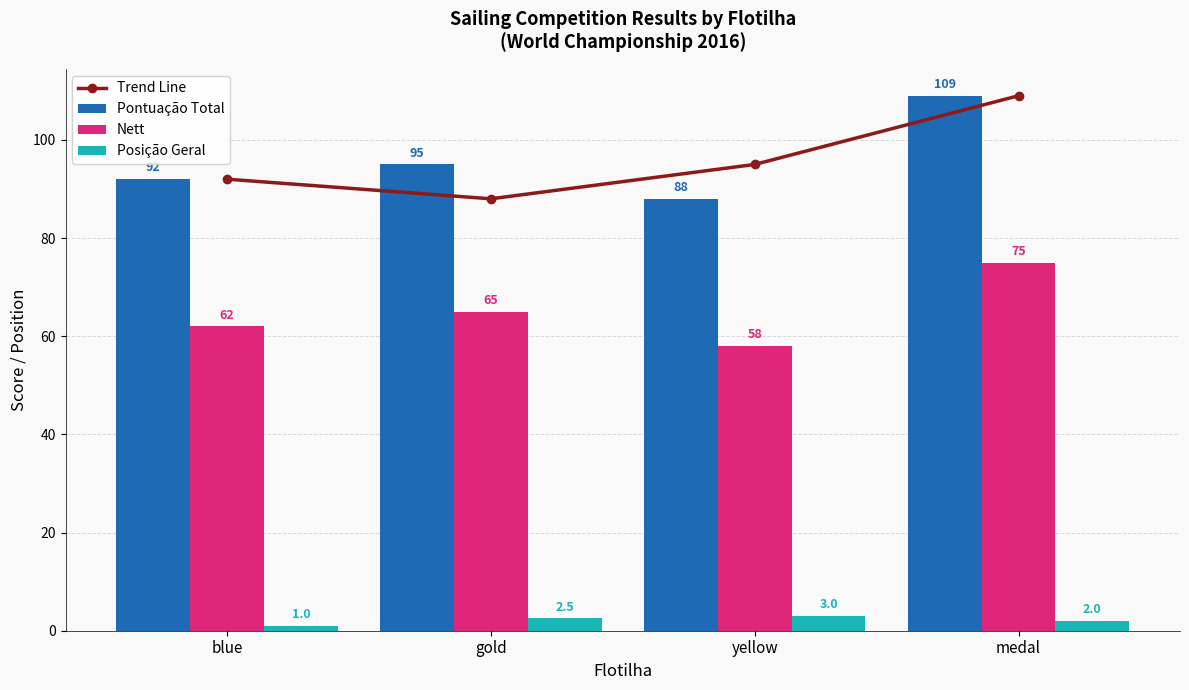

What is the difference between the second highest and second lowest values in the Trend Line series?

3